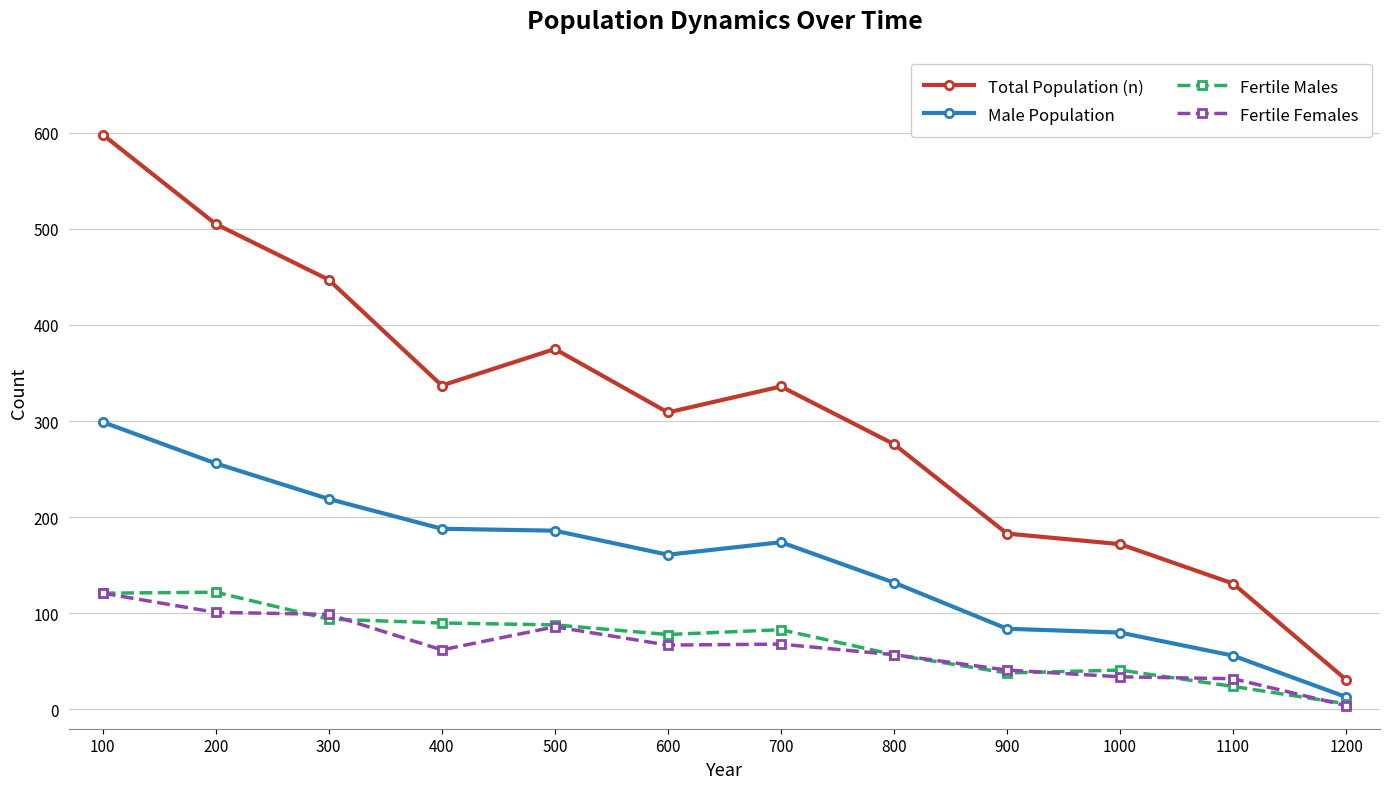

True or false: Male Population has more than 2 points higher than both neighbors.

False